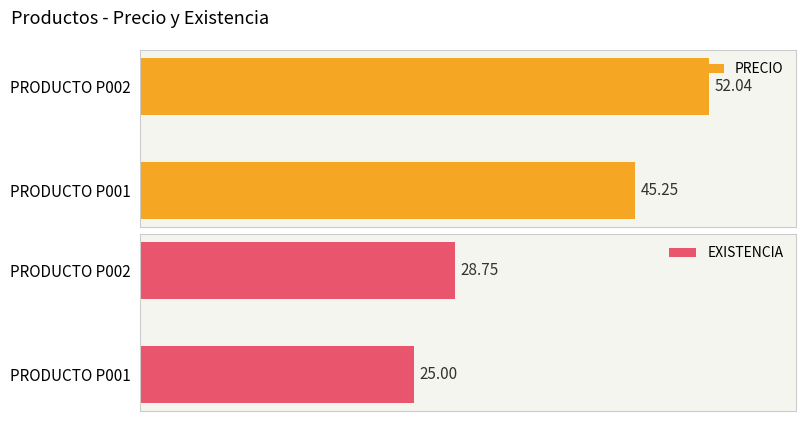

What is the average value of the EXISTENCIA series?

26.9